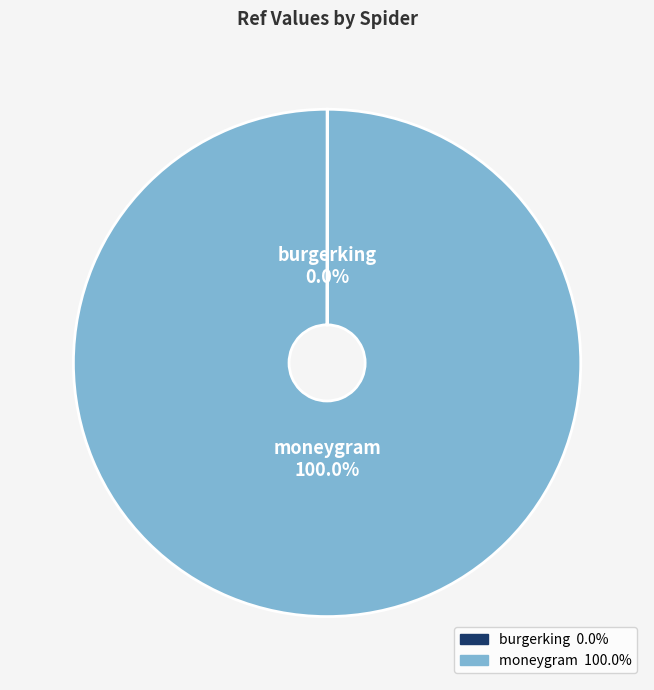

What is the majority slice?

moneygram